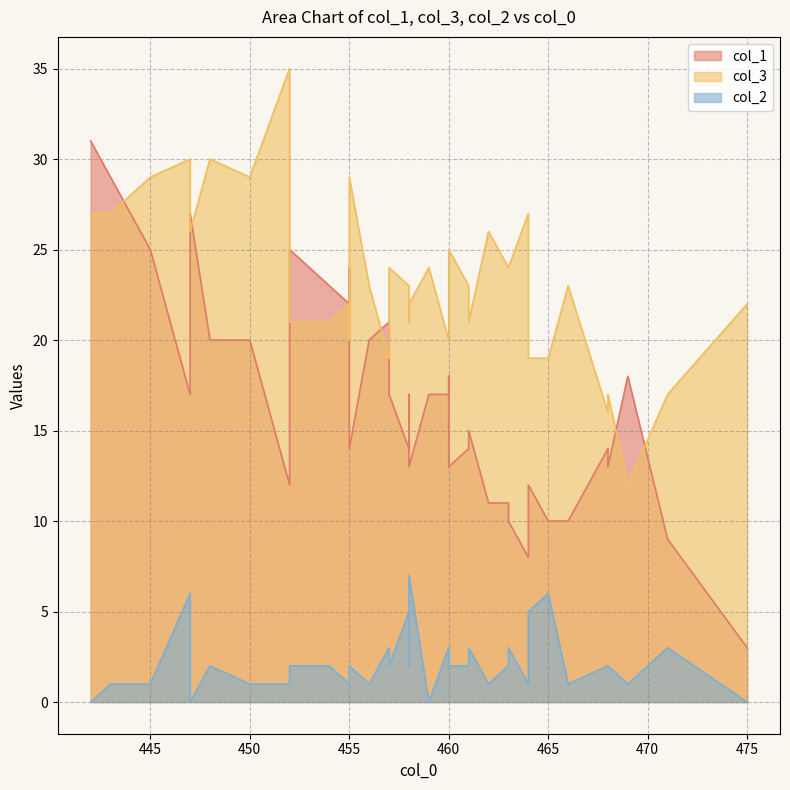

What is the difference between the col_3 values at 448 and 461?

7